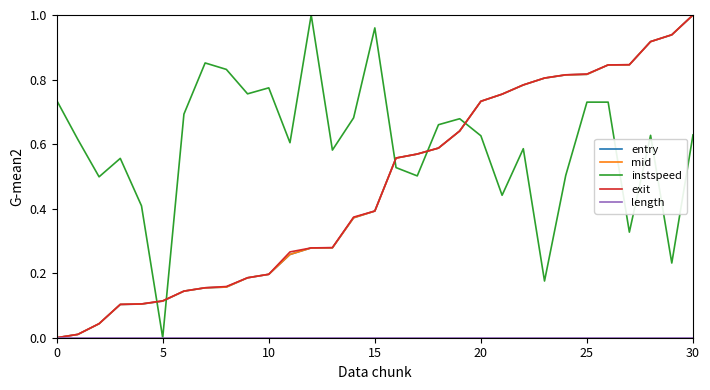

Which series has the largest total across all categories?

instspeed